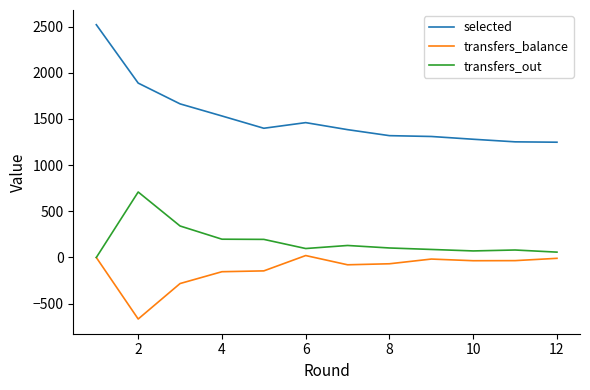

Rank the series by their average value, from lowest to highest.

transfers_balance, transfers_out, selected